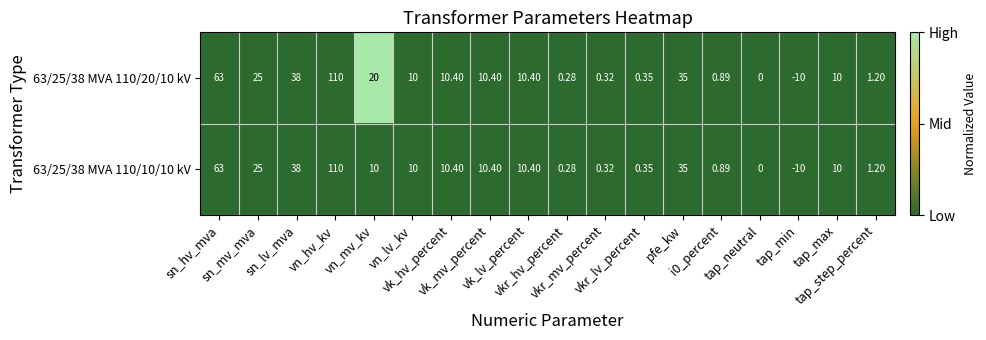

Reading left to right, transcribe all the data shown in this chart.

63/25/38 MVA 110/20/10 kV: sn_hv_mva=63.0	sn_mv_mva=25.0	sn_lv_mva=38.0	vn_hv_kv=110.0	vn_mv_kv=20.0	vn_lv_kv=10.0	vk_hv_percent=10.4	vk_mv_percent=10.4	vk_lv_percent=10.4	vkr_hv_percent=0.3	vkr_mv_percent=0.3	vkr_lv_percent=0.3	pfe_kw=35.0	i0_percent=0.9	tap_neutral=0.0	tap_min=-10.0	tap_max=10.0	tap_step_percent=1.2
63/25/38 MVA 110/10/10 kV: sn_hv_mva=63.0	sn_mv_mva=25.0	sn_lv_mva=38.0	vn_hv_kv=110.0	vn_mv_kv=10.0	vn_lv_kv=10.0	vk_hv_percent=10.4	vk_mv_percent=10.4	vk_lv_percent=10.4	vkr_hv_percent=0.3	vkr_mv_percent=0.3	vkr_lv_percent=0.3	pfe_kw=35.0	i0_percent=0.9	tap_neutral=0.0	tap_min=-10.0	tap_max=10.0	tap_step_percent=1.2